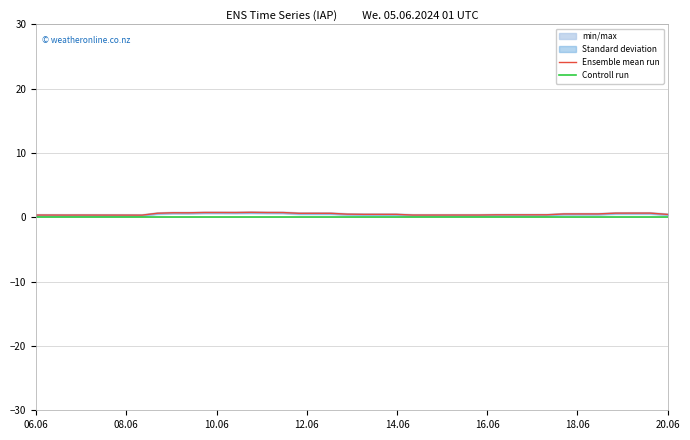

How many lines are shown in the chart?

2